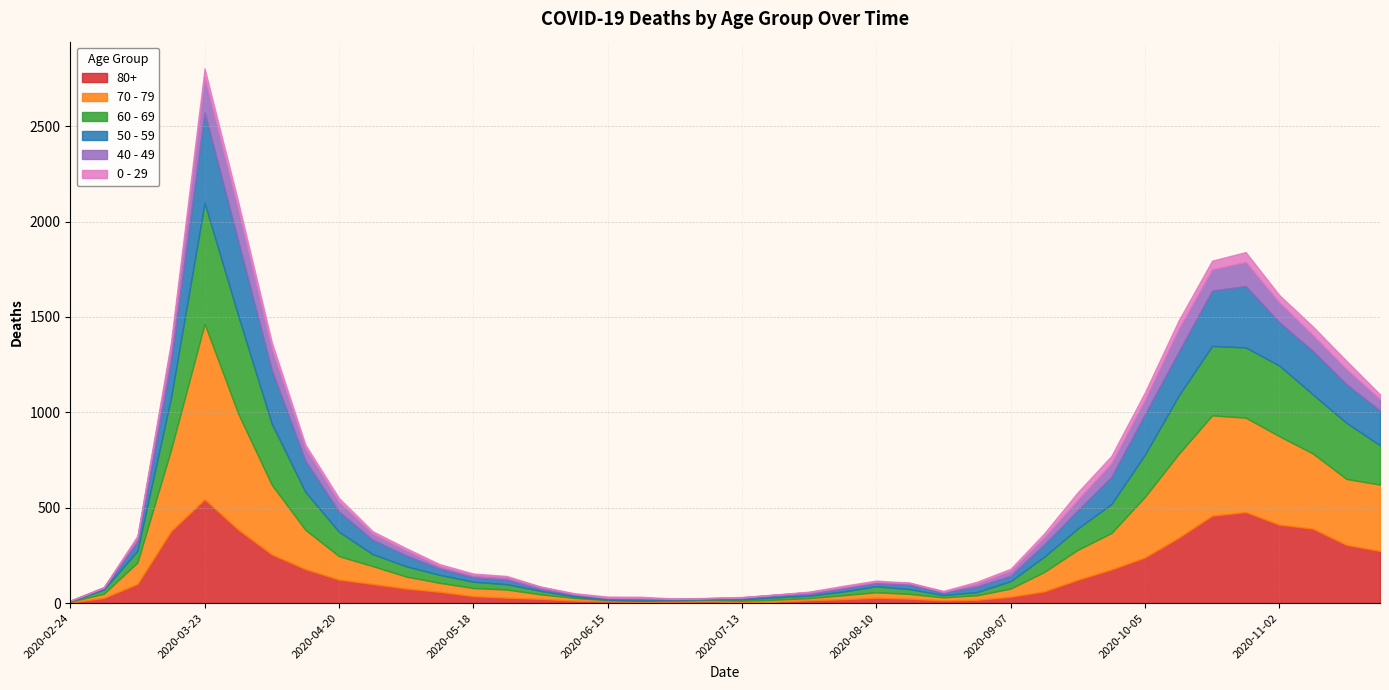

At which category is the sum across all series the highest?

2020-03-23